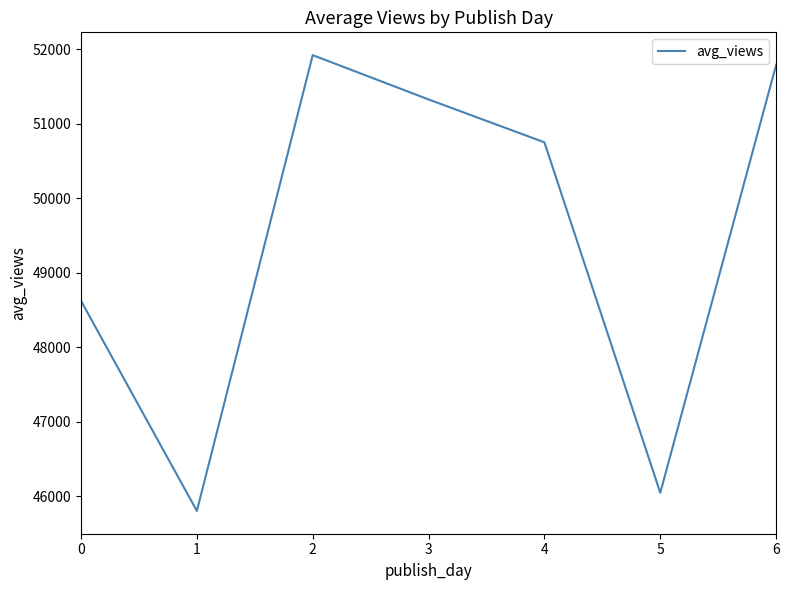

What is the maximum value shown in the chart?

51924.3